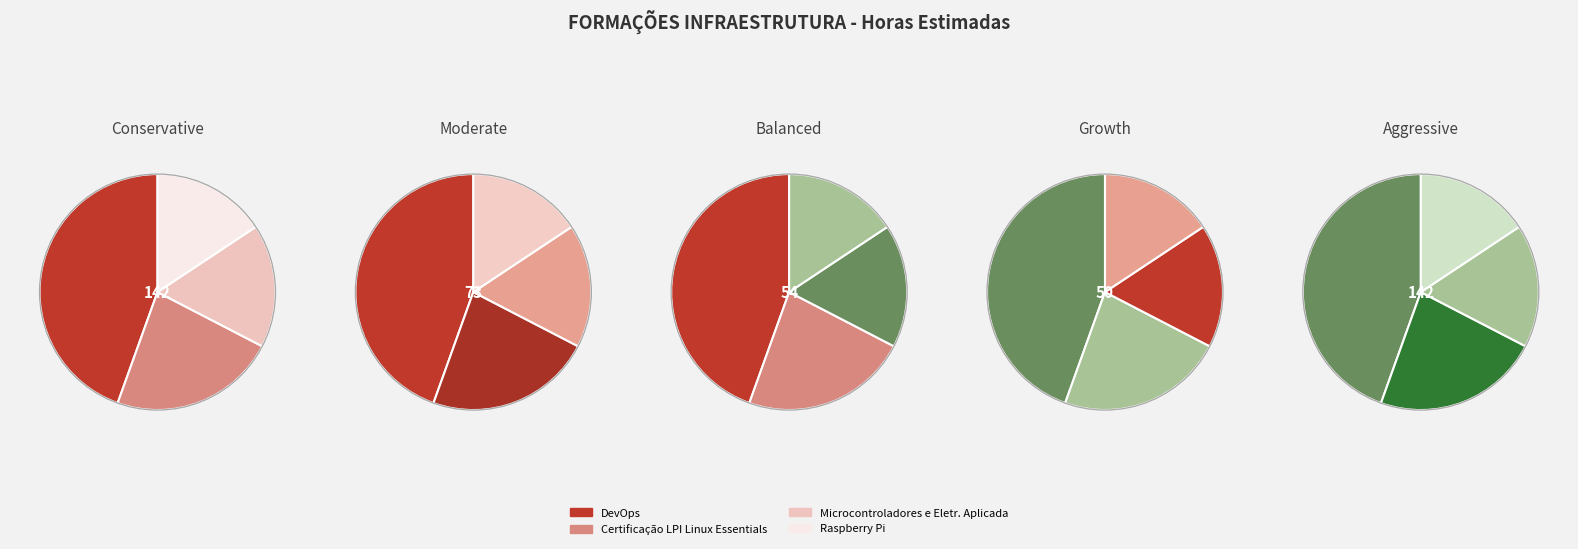

What is the change in value from DevOps to Certificação LPI Linux Essentials?

-69